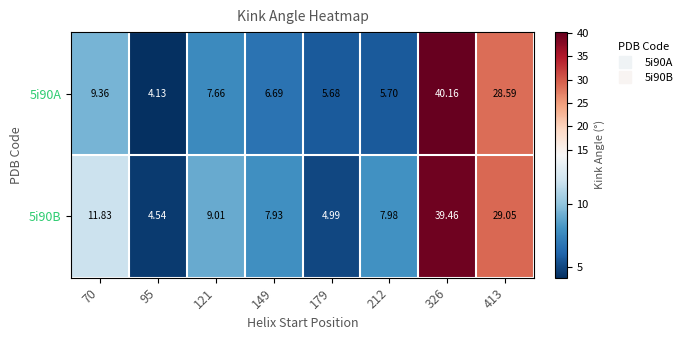

Is the value of 5i90A at 70 greater than the value of 5i90B at 121?

Yes